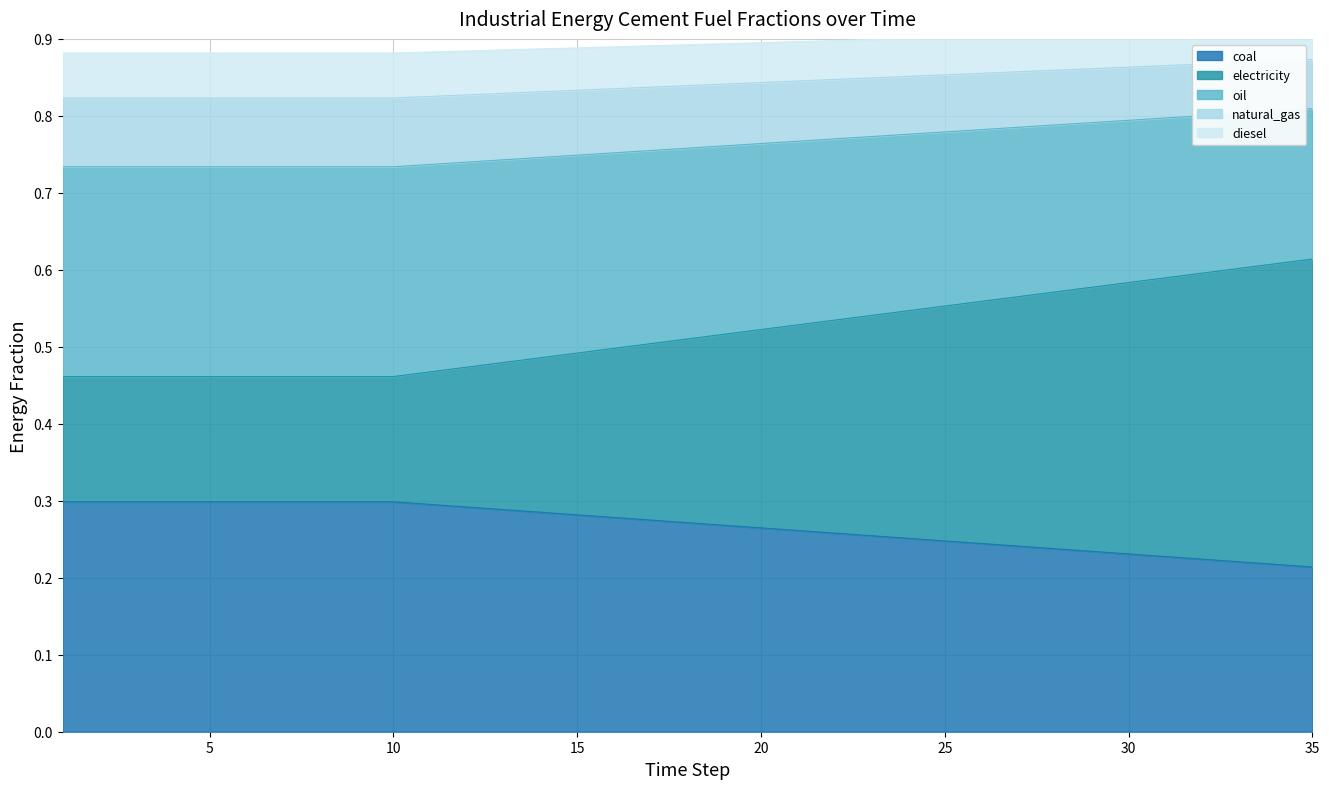

The value of frac_inen_energy_cement_diesel at 14 is 1.3. True or false?

False